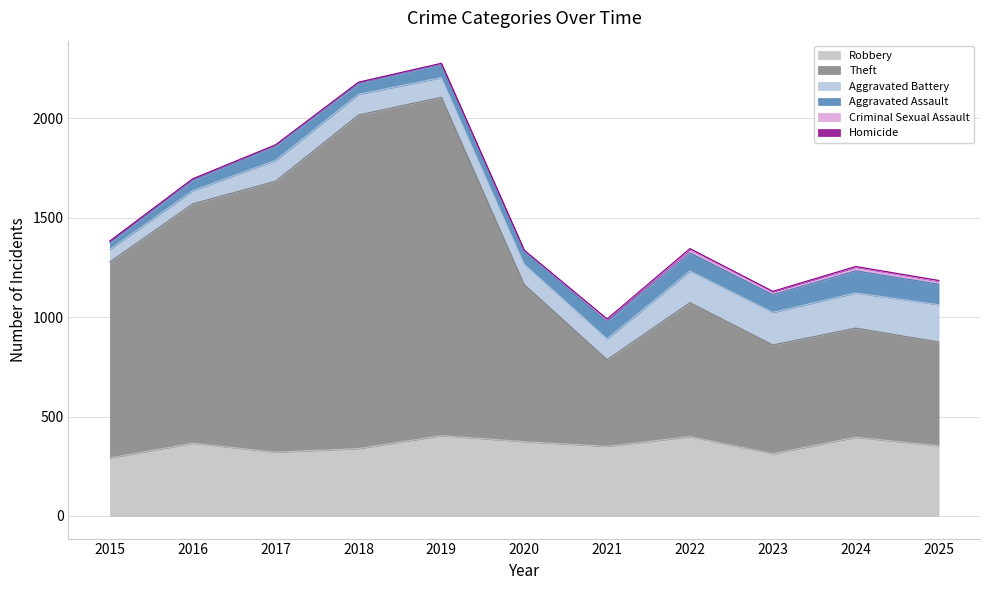

What is the value of the Aggravated Battery point at the 9th from the left?

164